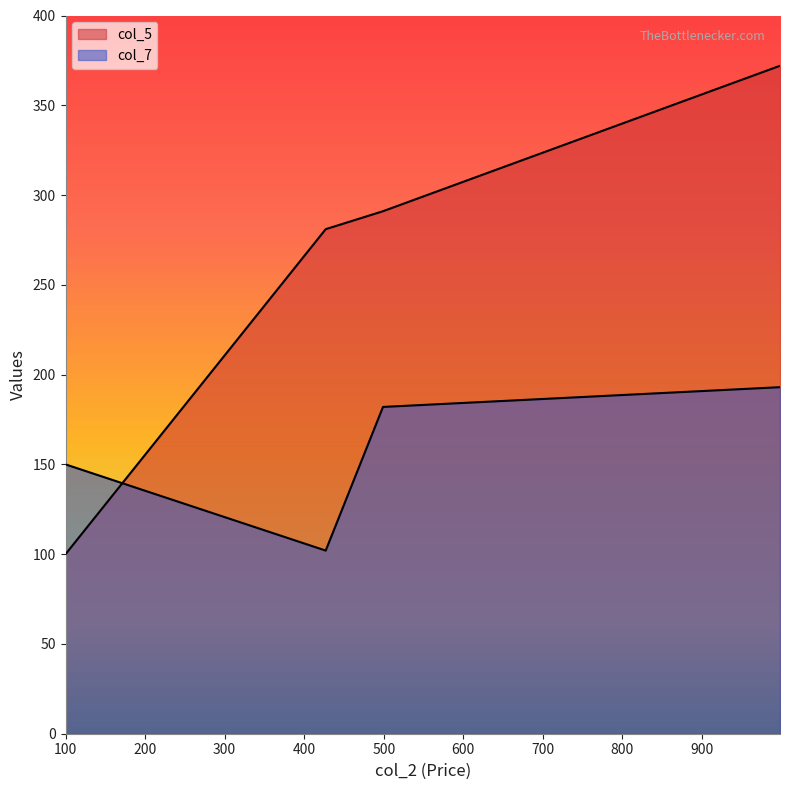

What is the total value across all series at 427?

383